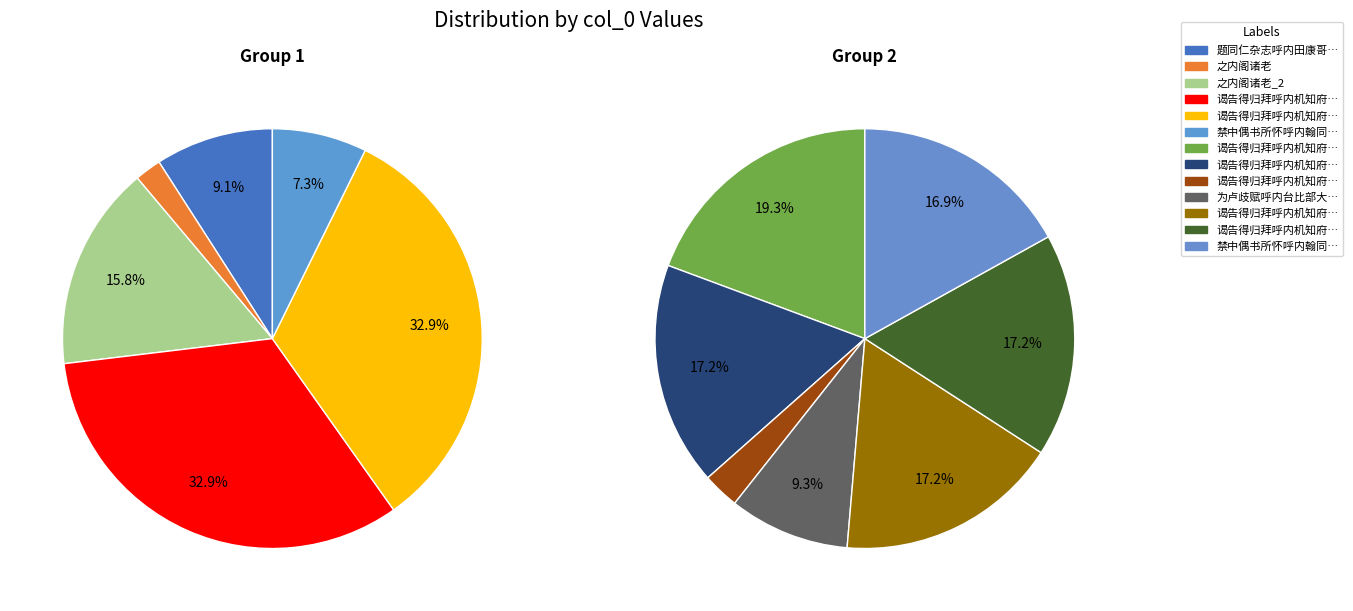

True or false: 1003686 accounts for 11% of the total.

True